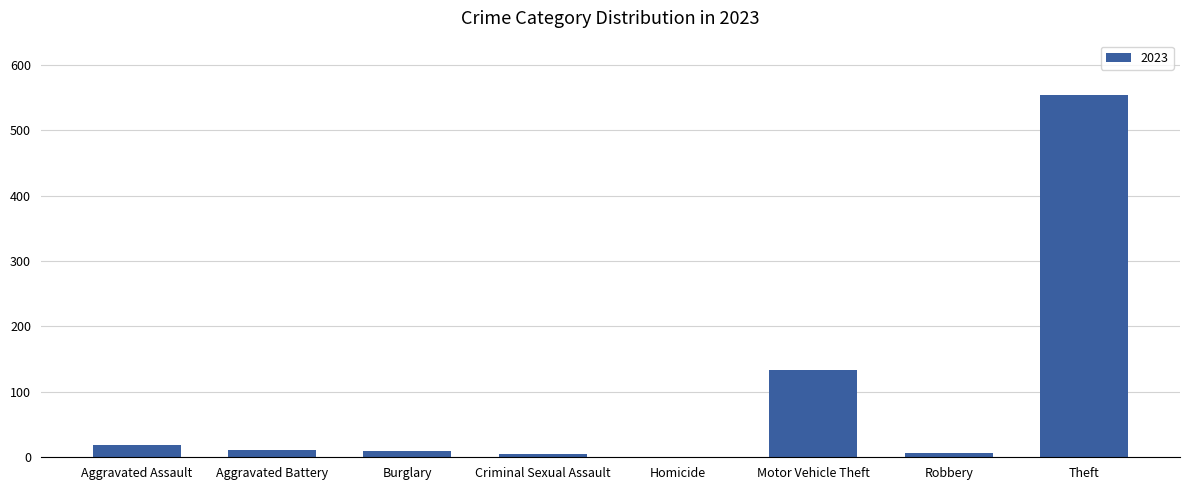

What is the ratio of the value at Theft to the value at Motor Vehicle Theft?

4.1